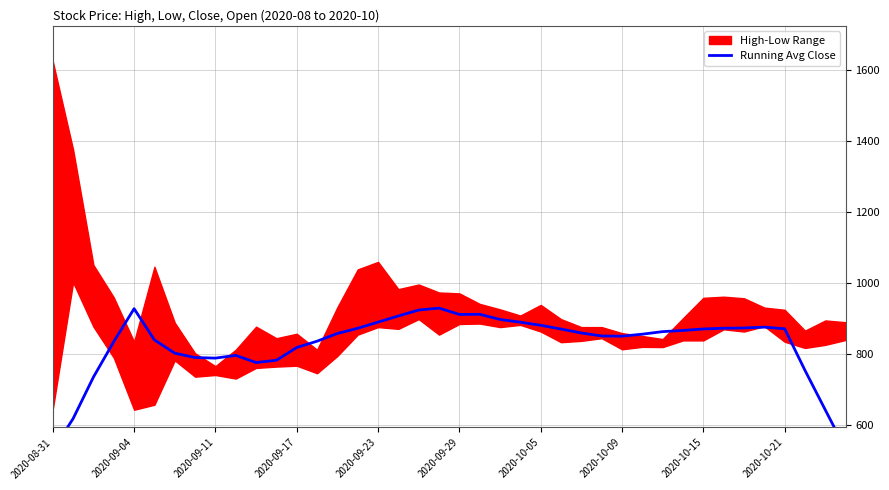

At which label is the value closest to 728?

2020-09-11